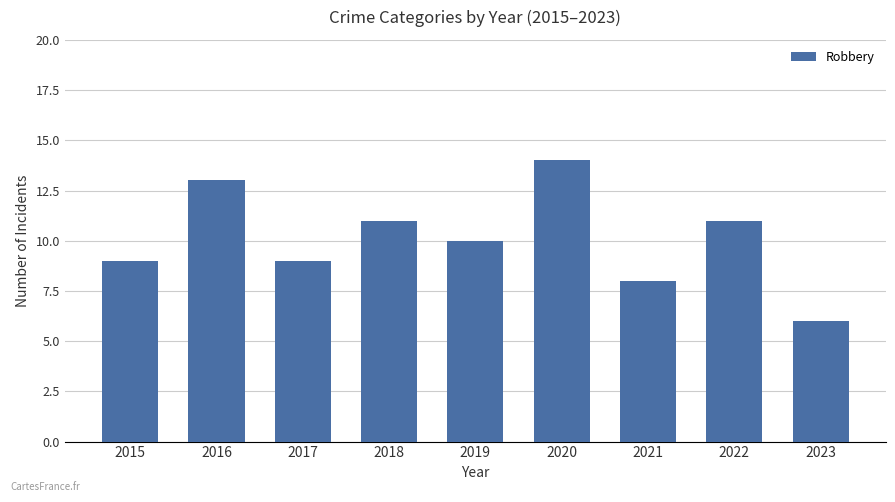

At which label is the value closest to 10?

2019